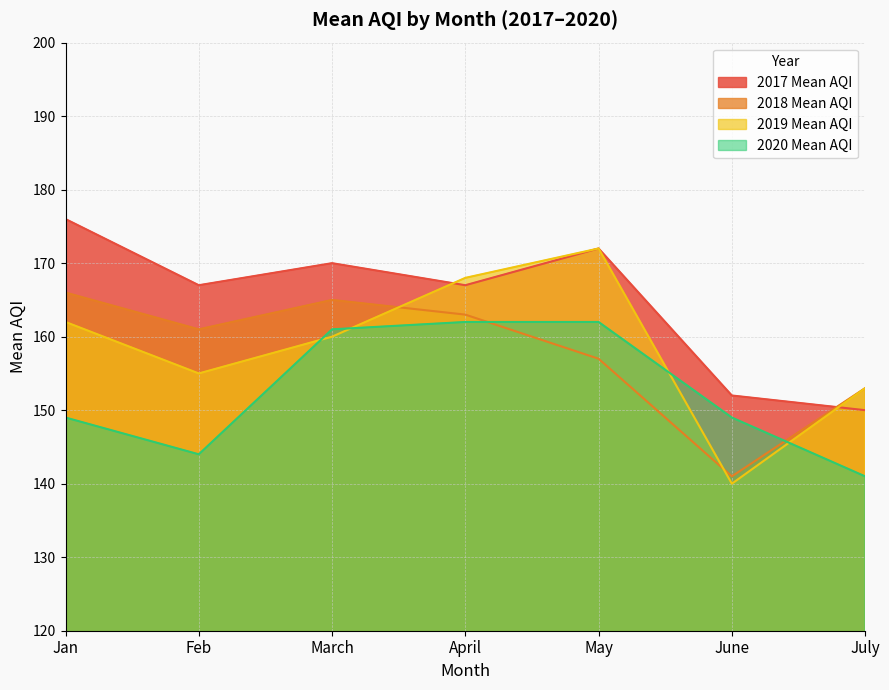

Reading left to right, list all the values displayed in this chart.

2017 Mean AQI: Jan=176	Feb=167	March=170	April=167	May=172	June=152	July=150
2018 Mean AQI: Jan=166	Feb=161	March=165	April=163	May=157	June=141	July=153
2019 Mean AQI: Jan=162	Feb=155	March=160	April=168	May=172	June=140	July=153
2020 Mean AQI: Jan=149	Feb=144	March=161	April=162	May=162	June=149	July=141